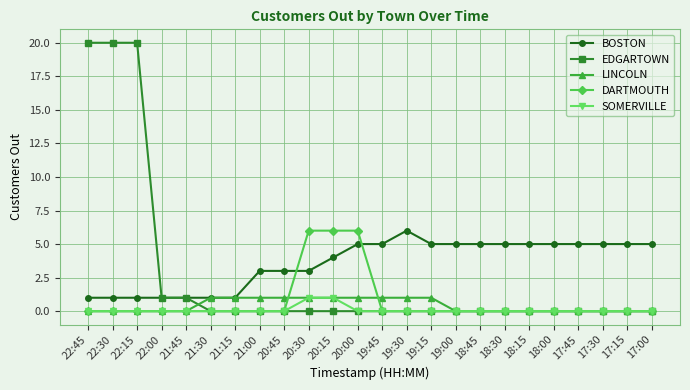

What is the maximum value for DARTMOUTH?

6